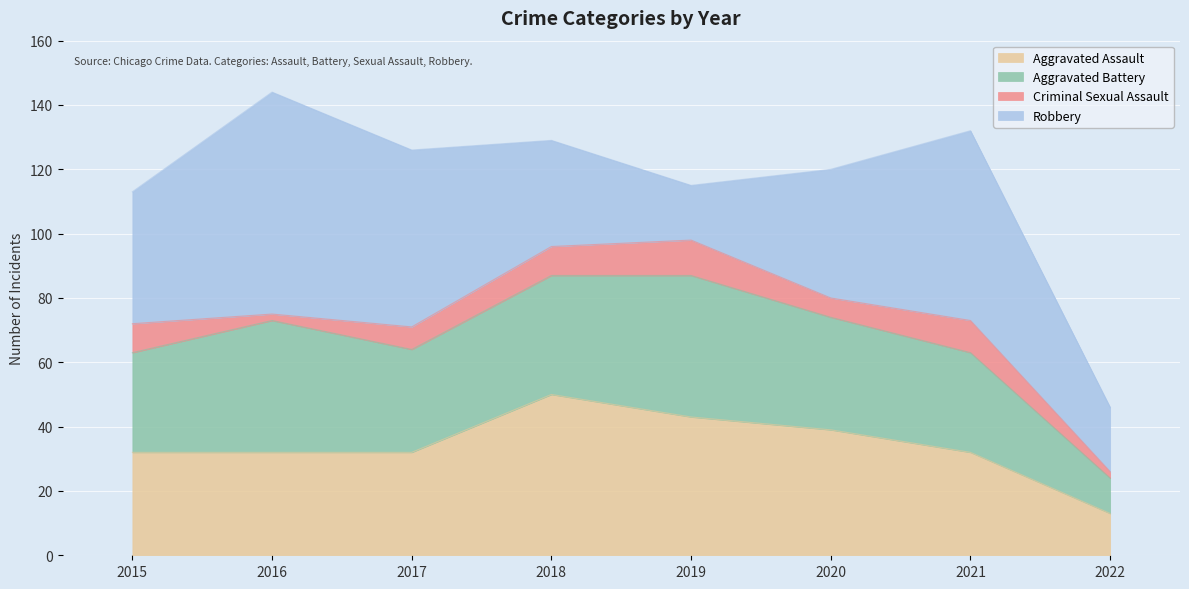

Reading left to right, what are all the values shown in this chart?

Aggravated Assault: 2015=32	2016=32	2017=32	2018=50	2019=43	2020=39	2021=32	2022=13
Aggravated Battery: 2015=31	2016=41	2017=32	2018=37	2019=44	2020=35	2021=31	2022=11
Criminal Sexual Assault: 2015=9	2016=2	2017=7	2018=9	2019=11	2020=6	2021=10	2022=2
Robbery: 2015=41	2016=69	2017=55	2018=33	2019=17	2020=40	2021=59	2022=20